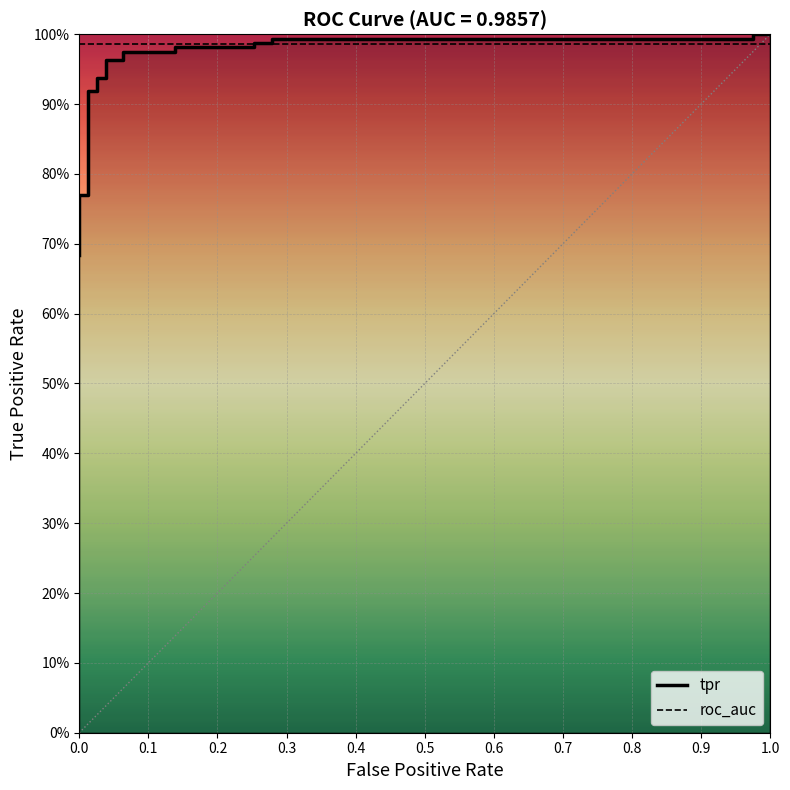

Which series has the largest total across all categories?

roc_auc